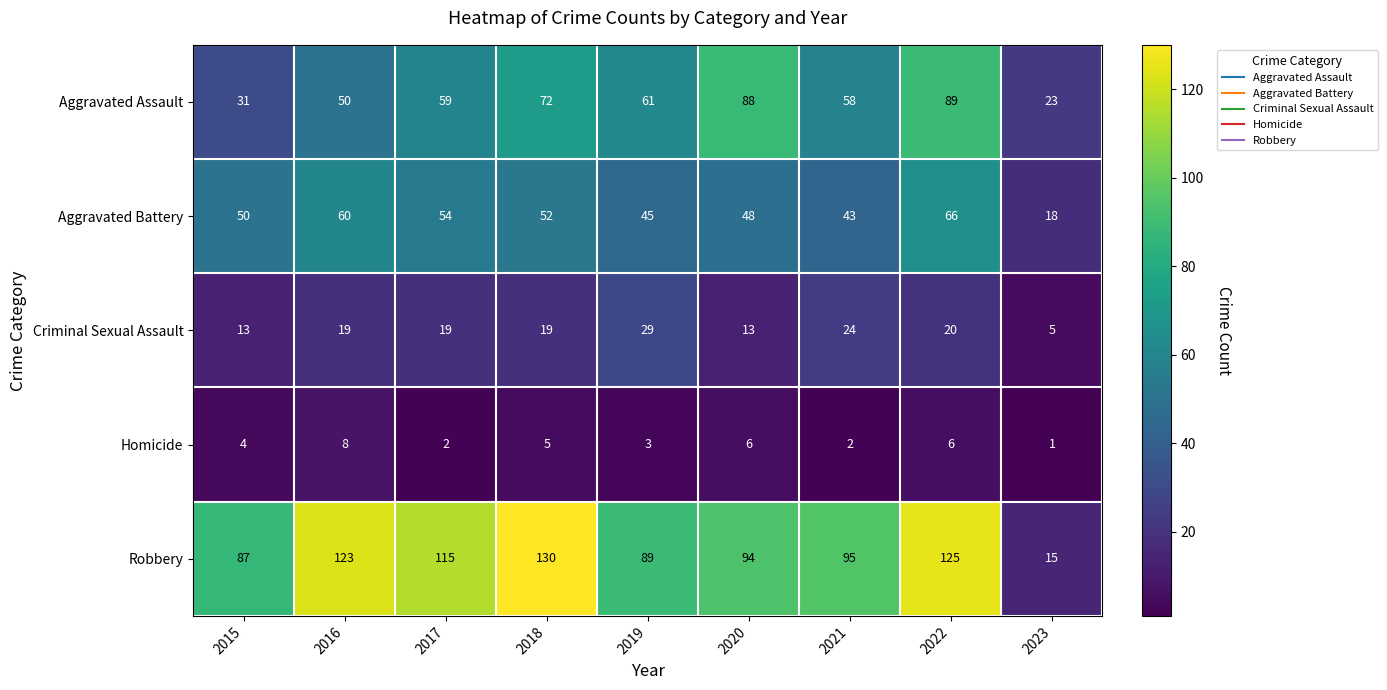

Which category has the lowest value across all series?

2023